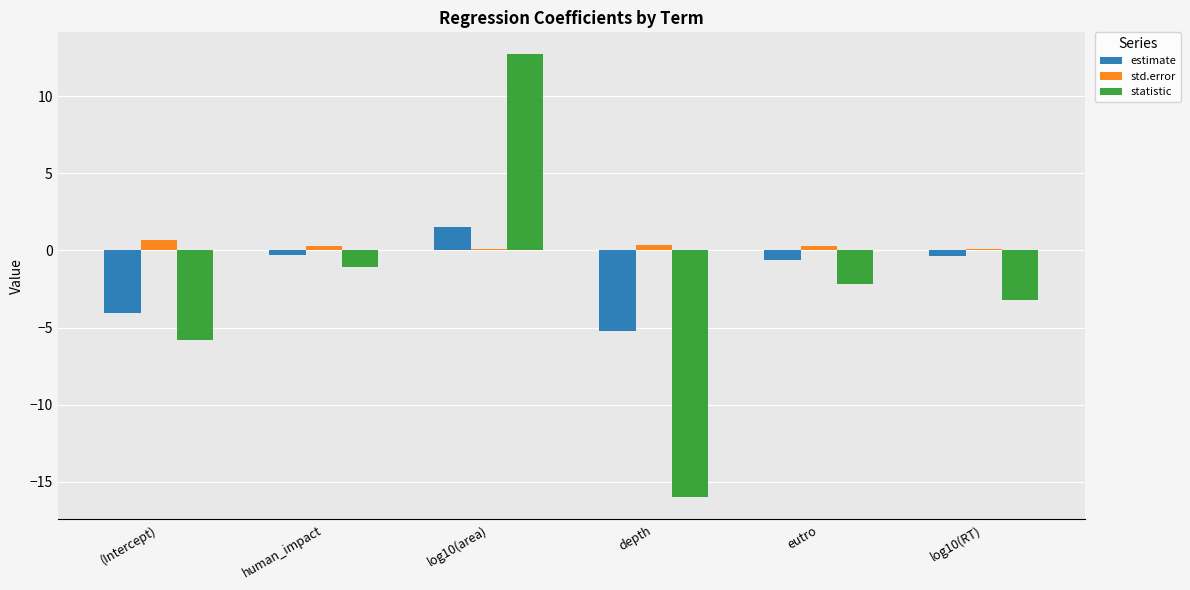

List the labels in order of statistic value, largest first.

log10(area), human_impact, eutro, log10(RT), (Intercept), depth